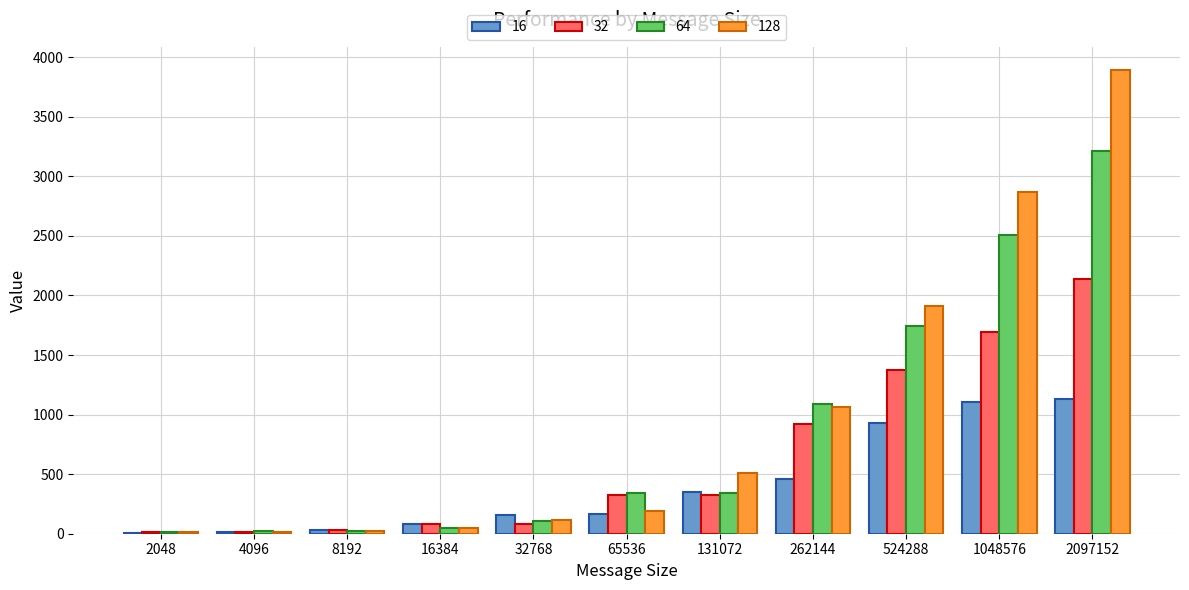

How many data points in 16 are above 168?

6